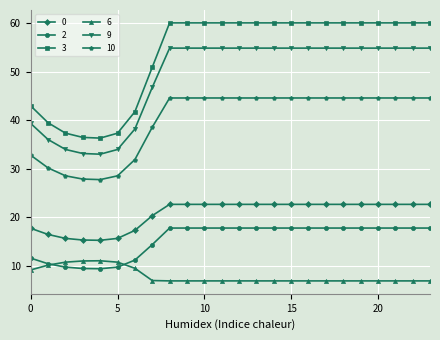

Which series has the largest range (max minus min)?

3